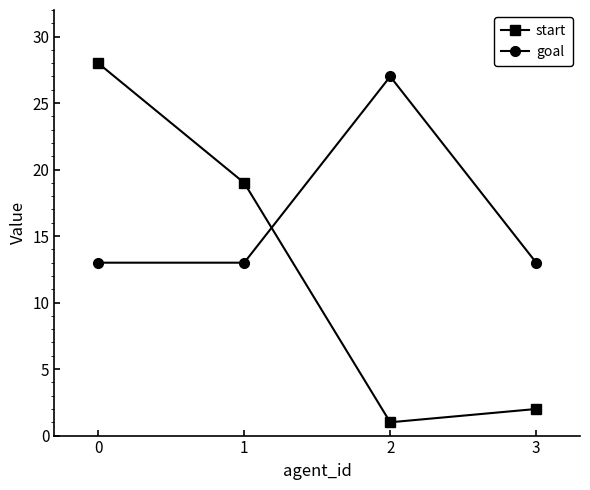

What is the value of the start point at the 3rd from the left?

1